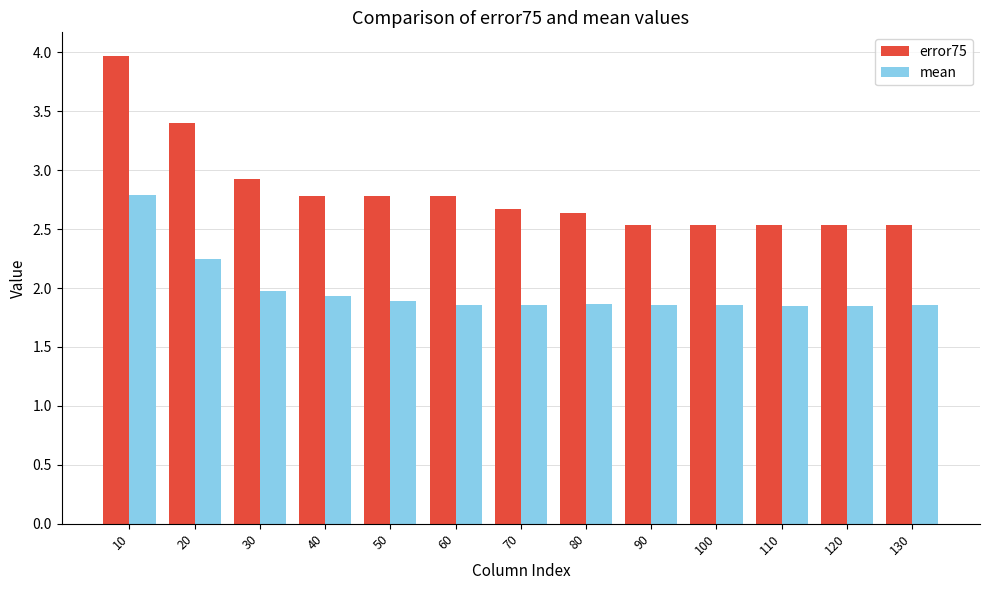

Where is error75 nearest to the value 3?

30